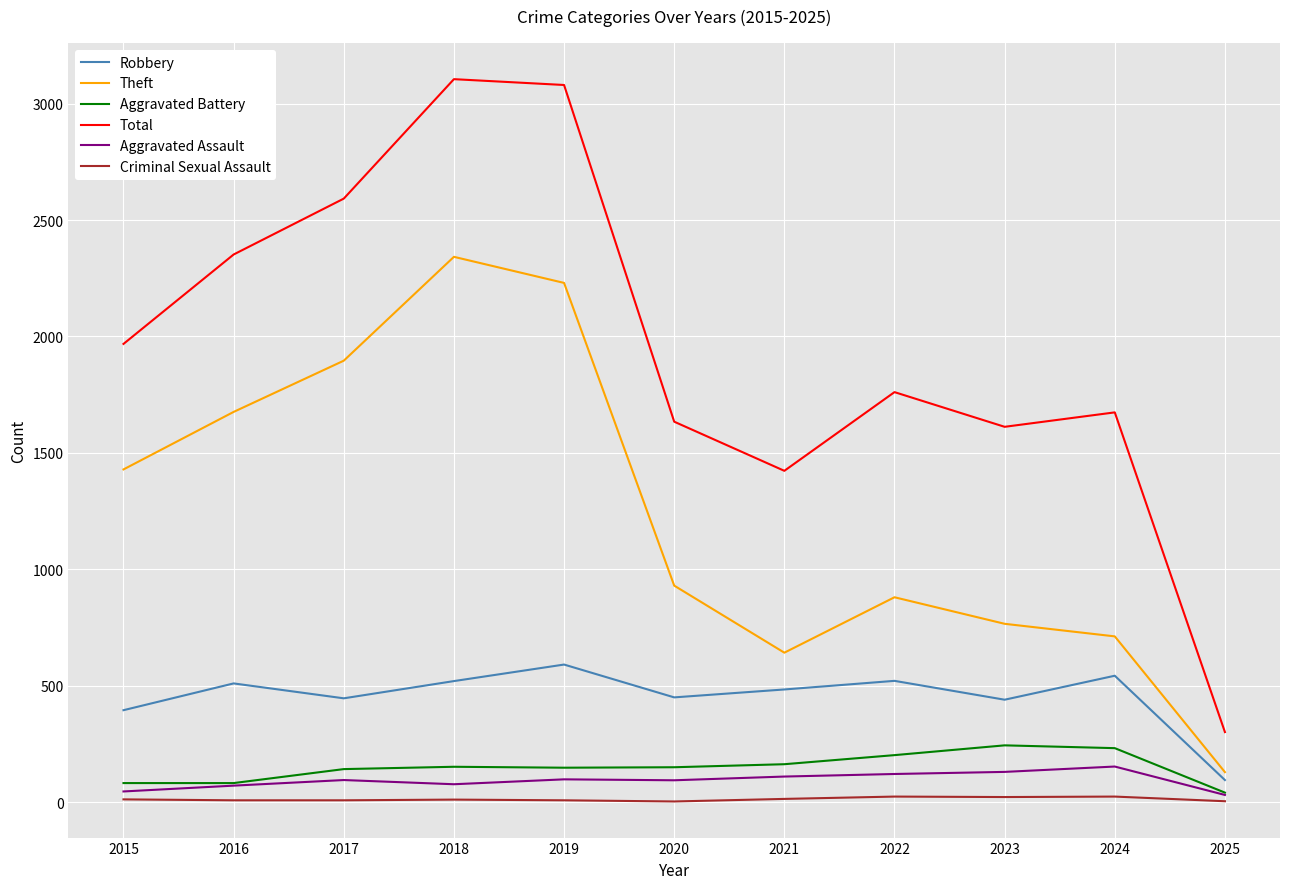

Is the value of Aggravated Battery at 2017 greater than the value of Robbery at 2019?

No